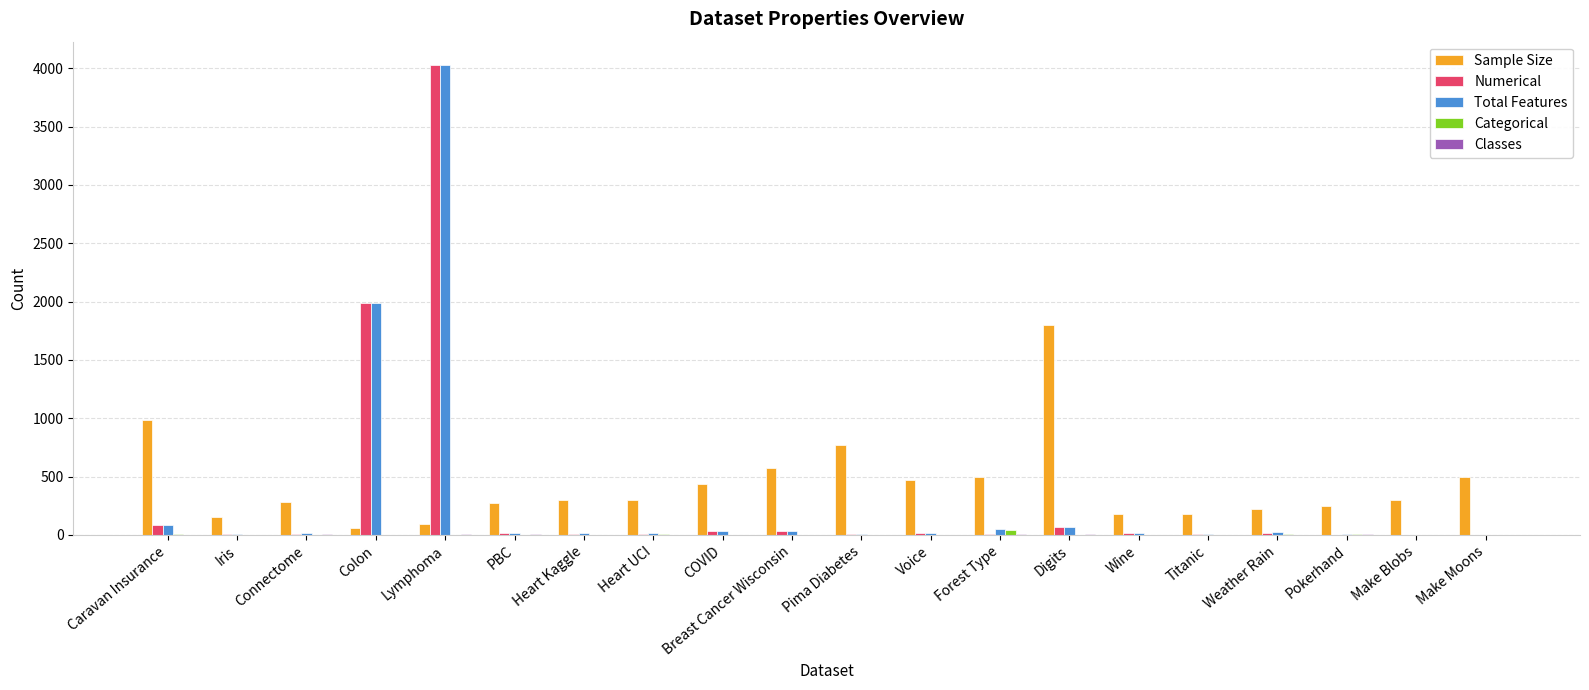

How many categories are shown in the chart?

20